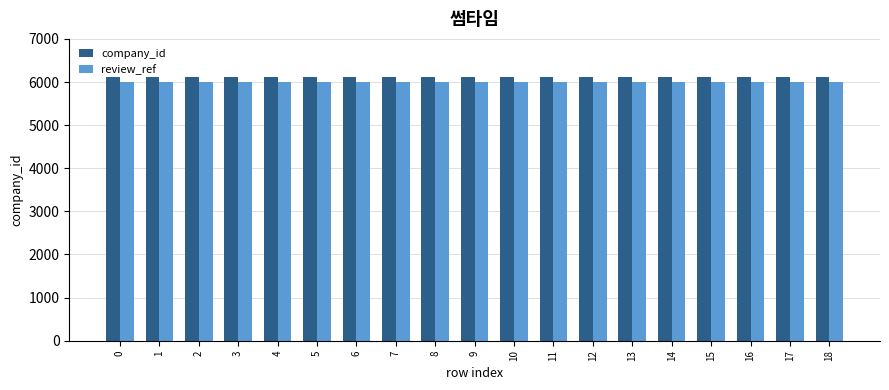

How many series are shown in this chart?

2